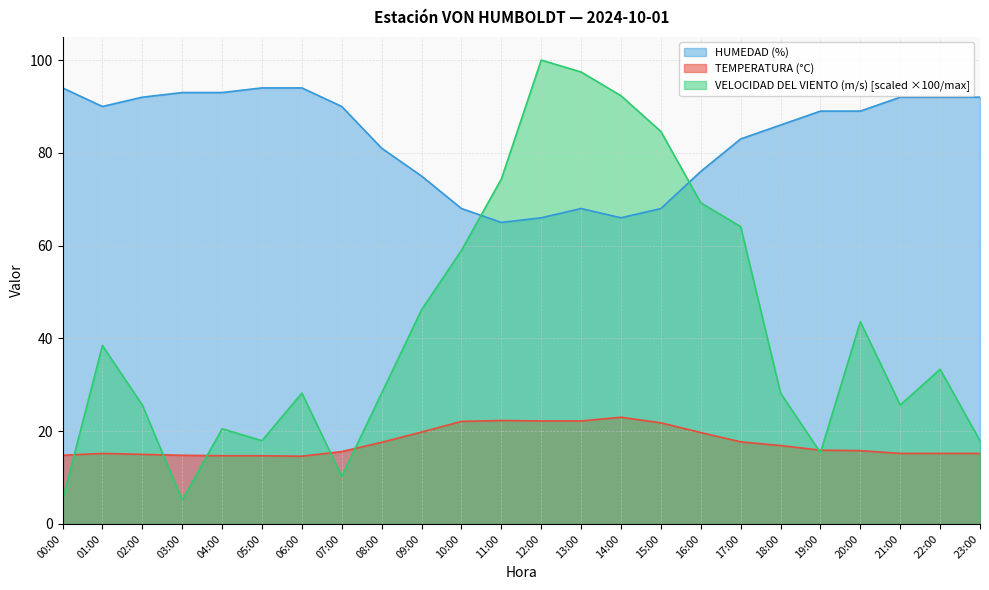

What is the maximum value for VELOCIDAD DEL VIENTO (m/s)?

100.0